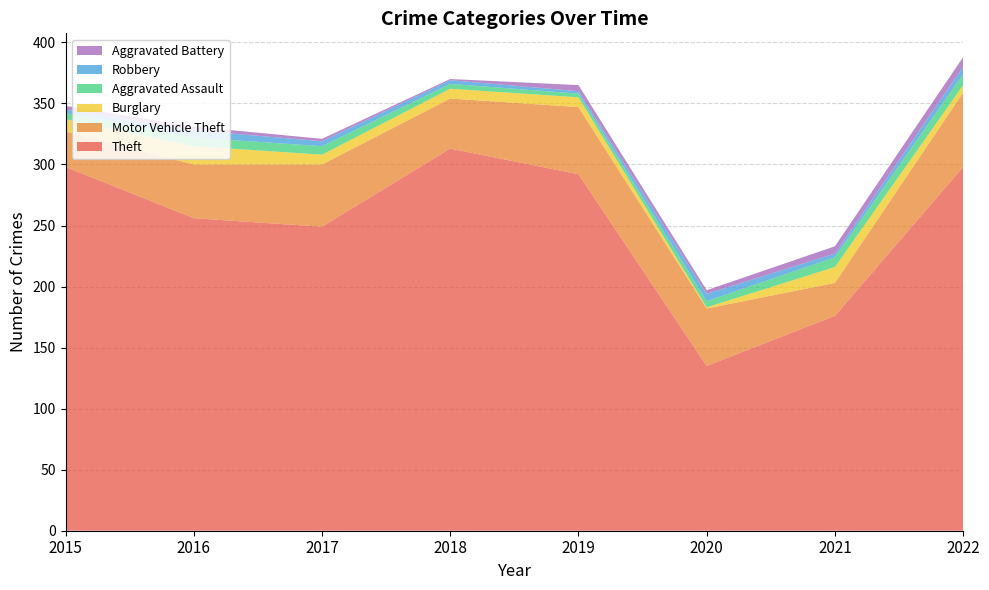

Reading right to left, extract all data points from this chart.

Theft: 2022=298	2021=176	2020=135	2019=292	2018=313	2017=249	2016=256	2015=298
Motor Vehicle Theft: 2022=61	2021=27	2020=47	2019=55	2018=41	2017=51	2016=44	2015=29
Burglary: 2022=6	2021=13	2020=1	2019=8	2018=8	2017=8	2016=15	2015=10
Aggravated Assault: 2022=9	2021=8	2020=5	2019=3	2018=4	2017=7	2016=7	2015=5
Robbery: 2022=6	2021=3	2020=6	2019=2	2018=3	2017=4	2016=6	2015=3
Aggravated Battery: 2022=8	2021=6	2020=3	2019=5	2018=1	2017=2	2016=3	2015=3